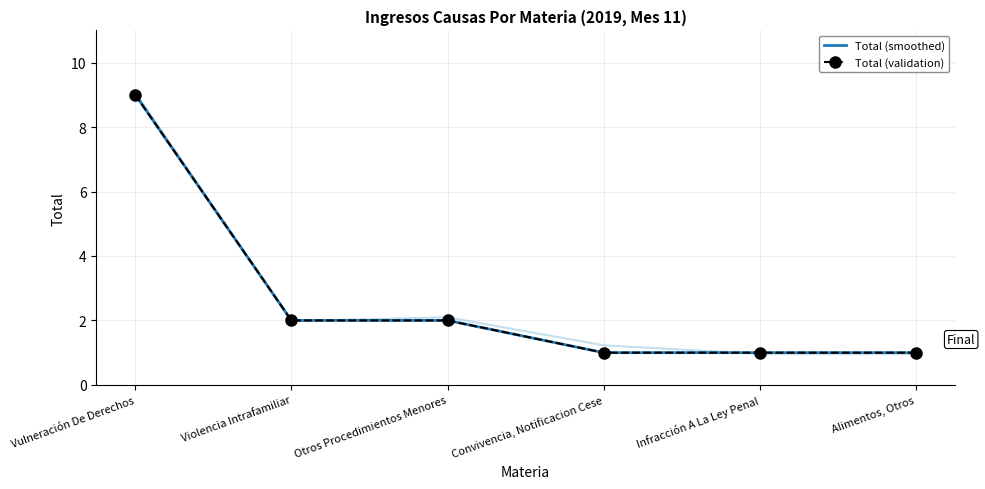

True or false: Total (validation) has more than 1 interior local peaks.

False